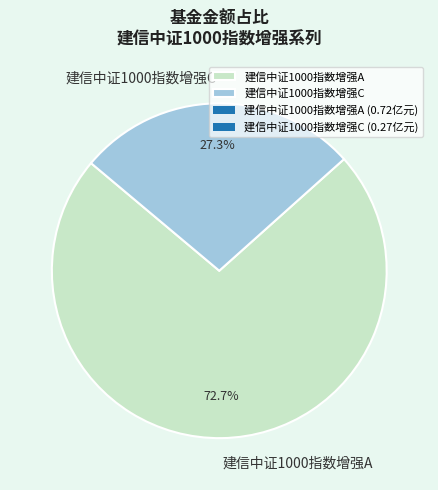

Which slice represents more than half of the pie?

建信中证1000指数增强A